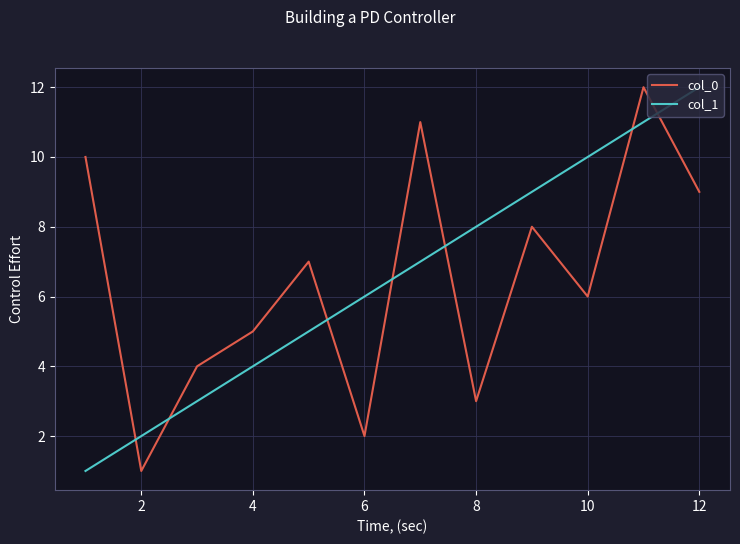

What is the difference between the maximum and minimum values in the col_0 series?

11